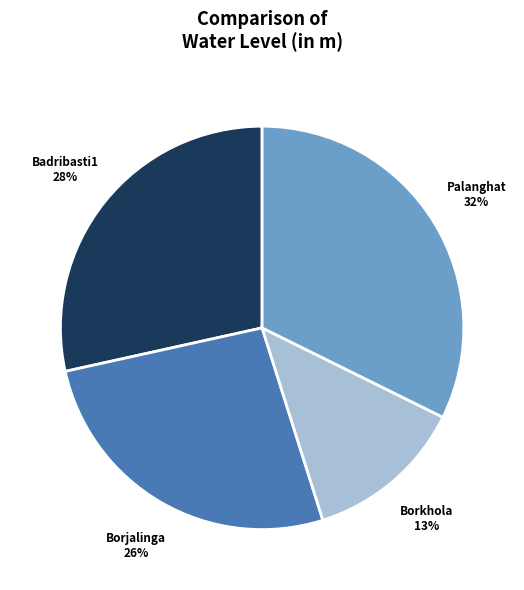

Does any single category account for the majority?

No